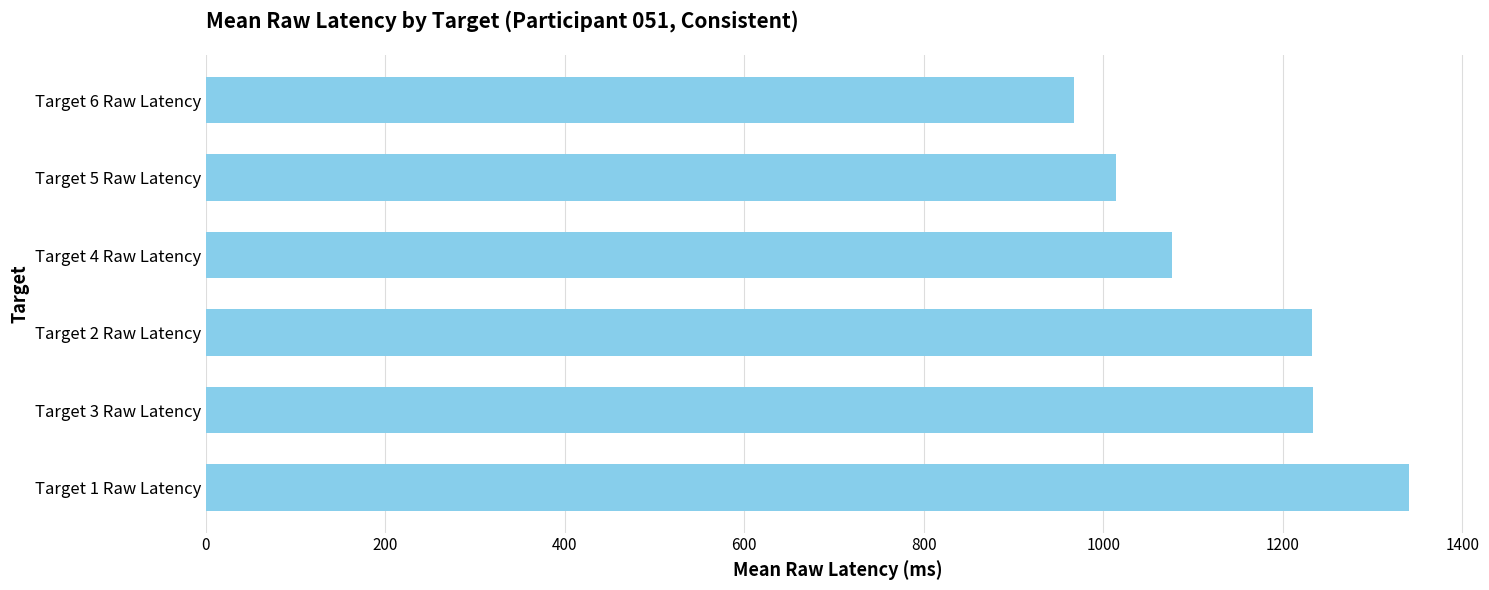

What is the greatest value displayed?

1341